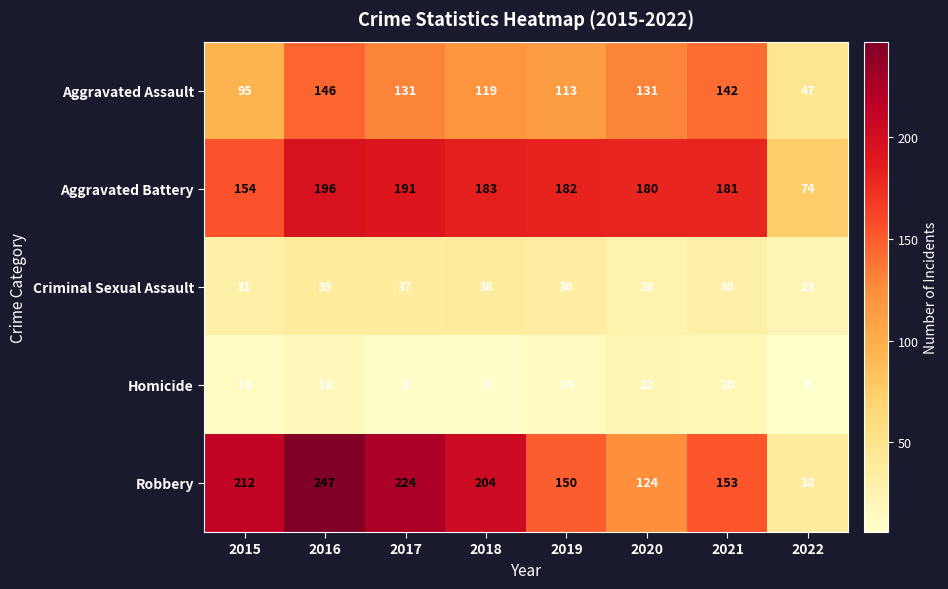

What is the difference between the highest and lowest values at 2021?

161